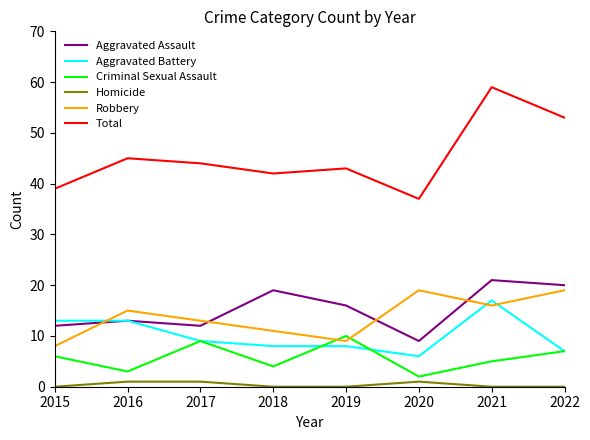

Reading left to right, what are all the values shown in this chart?

Aggravated Assault: 12	13	12	19	16	9	21	20
Aggravated Battery: 13	13	9	8	8	6	17	7
Criminal Sexual Assault: 6	3	9	4	10	2	5	7
Homicide: 0	1	1	0	0	1	0	0
Robbery: 8	15	13	11	9	19	16	19
Total: 39	45	44	42	43	37	59	53